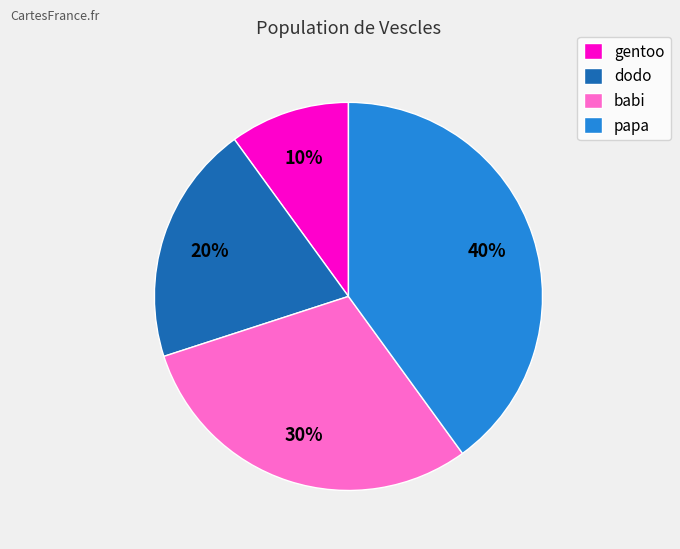

How many slices are in this pie chart?

4